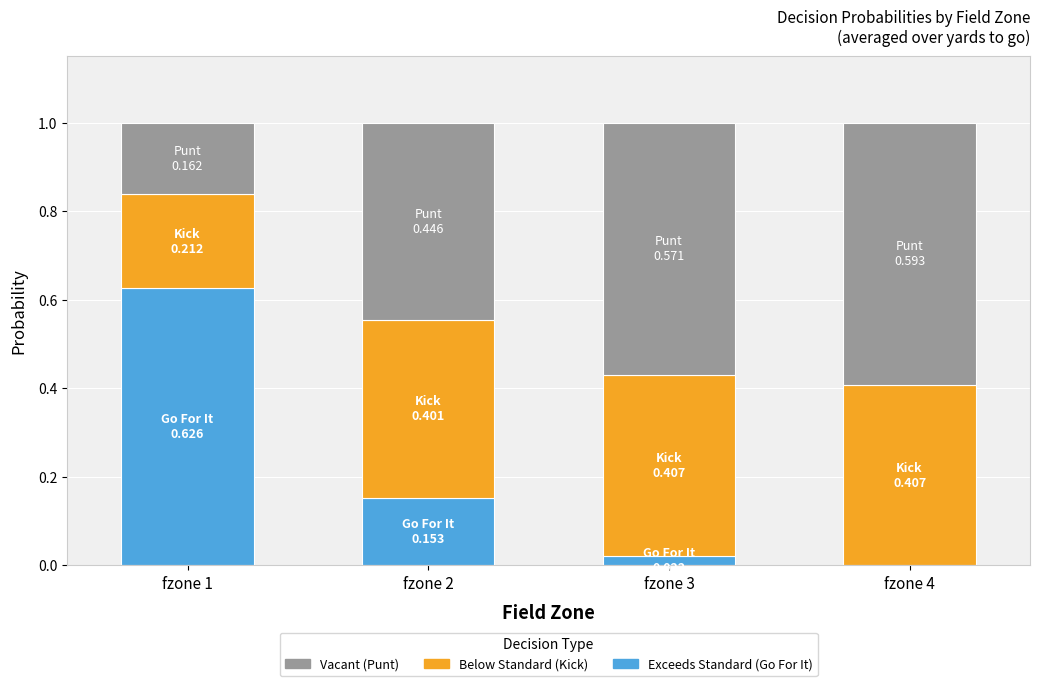

True or false: Exceeds Standard (Go For It) has a value of 0.3 at fzone 2.

False